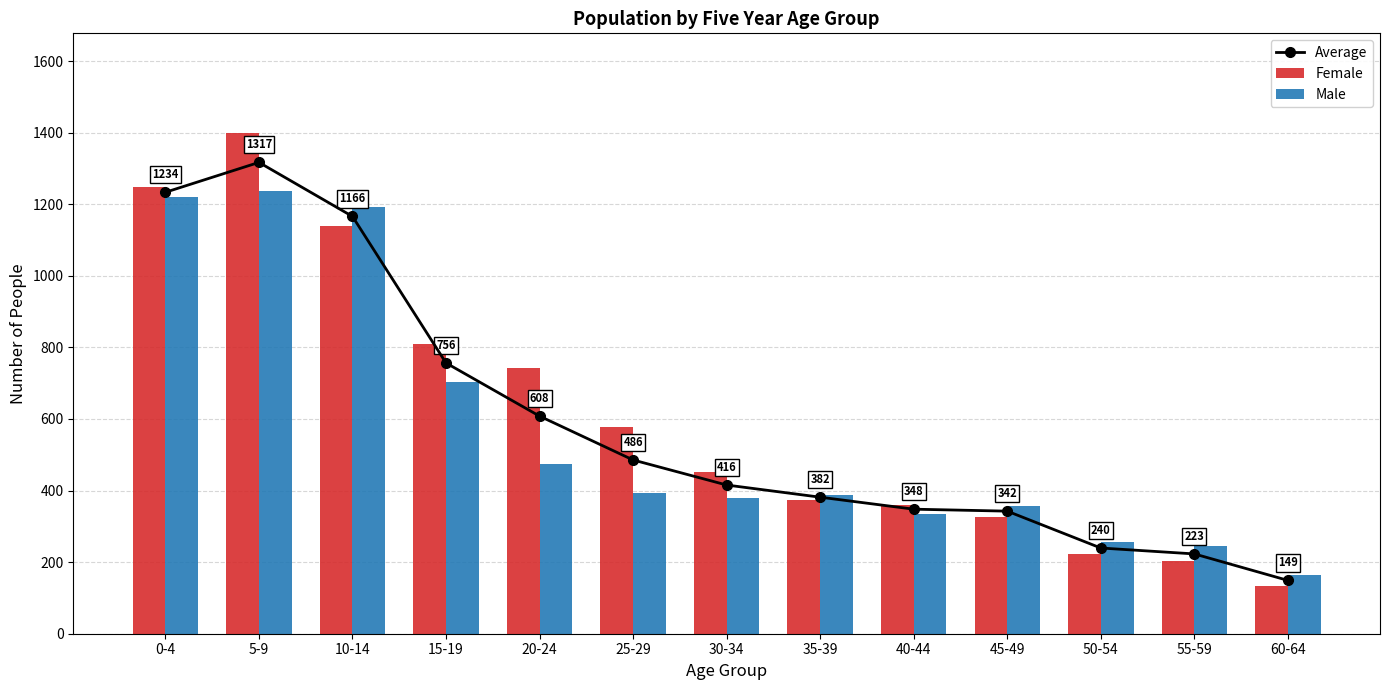

What is the sum of all Female values?

7990.0